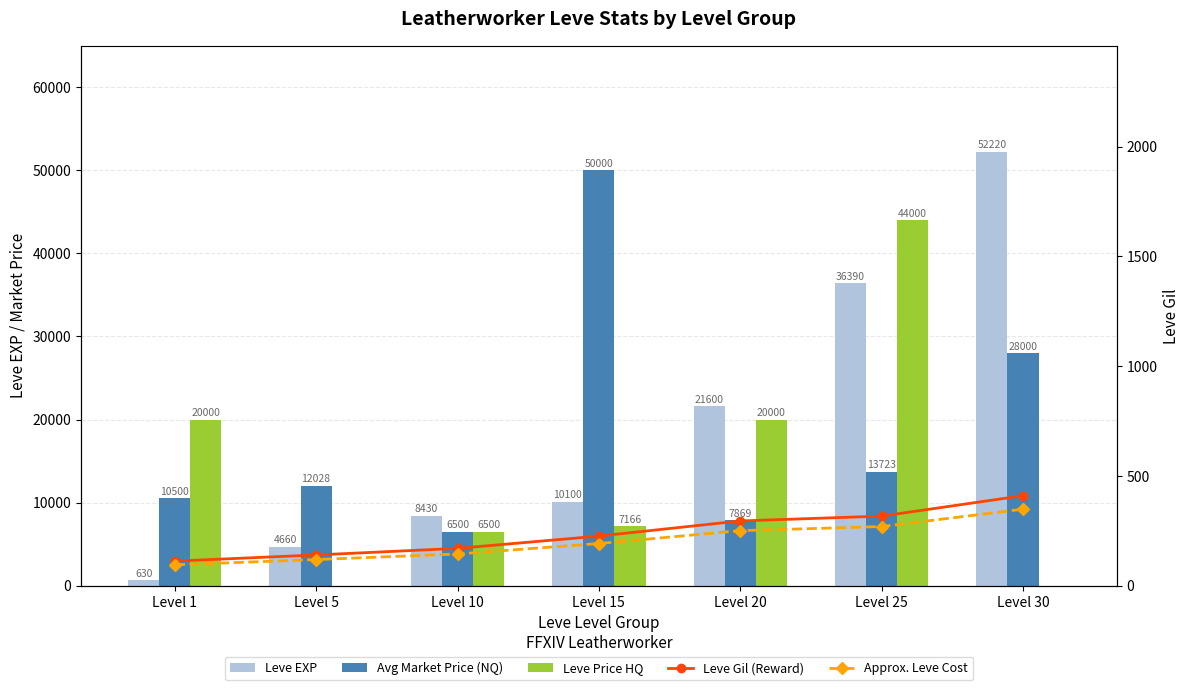

At which label does Leve Price HQ reach its peak?

Level 25